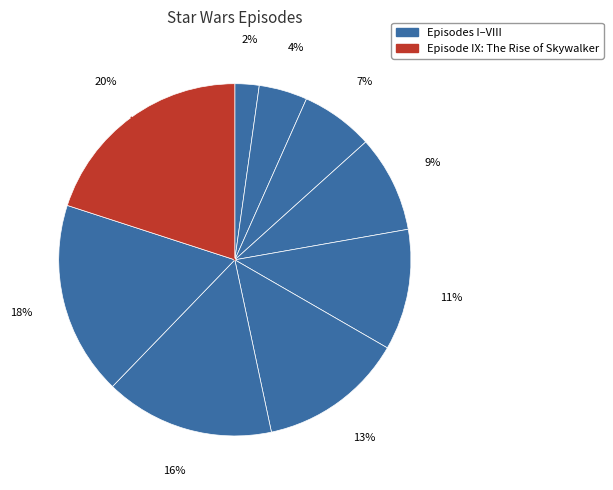

Does any single category account for the majority?

No